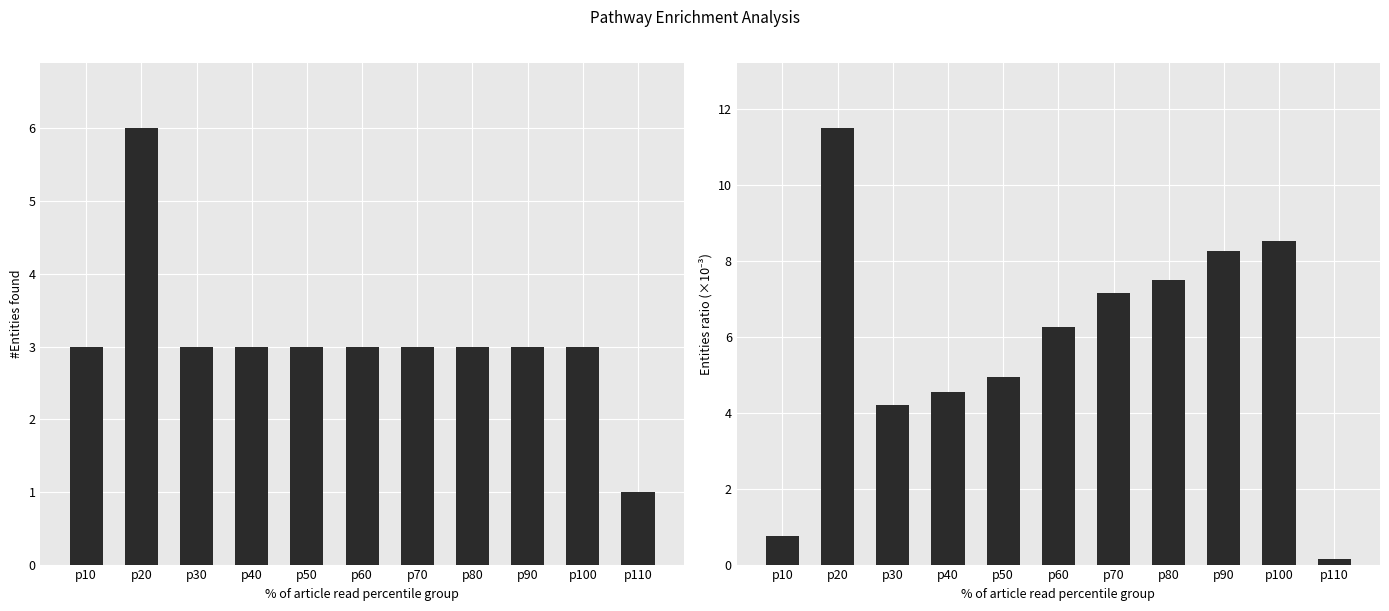

The Entities ratio (×1000) series shows 4.2 at p30. True or false?

True